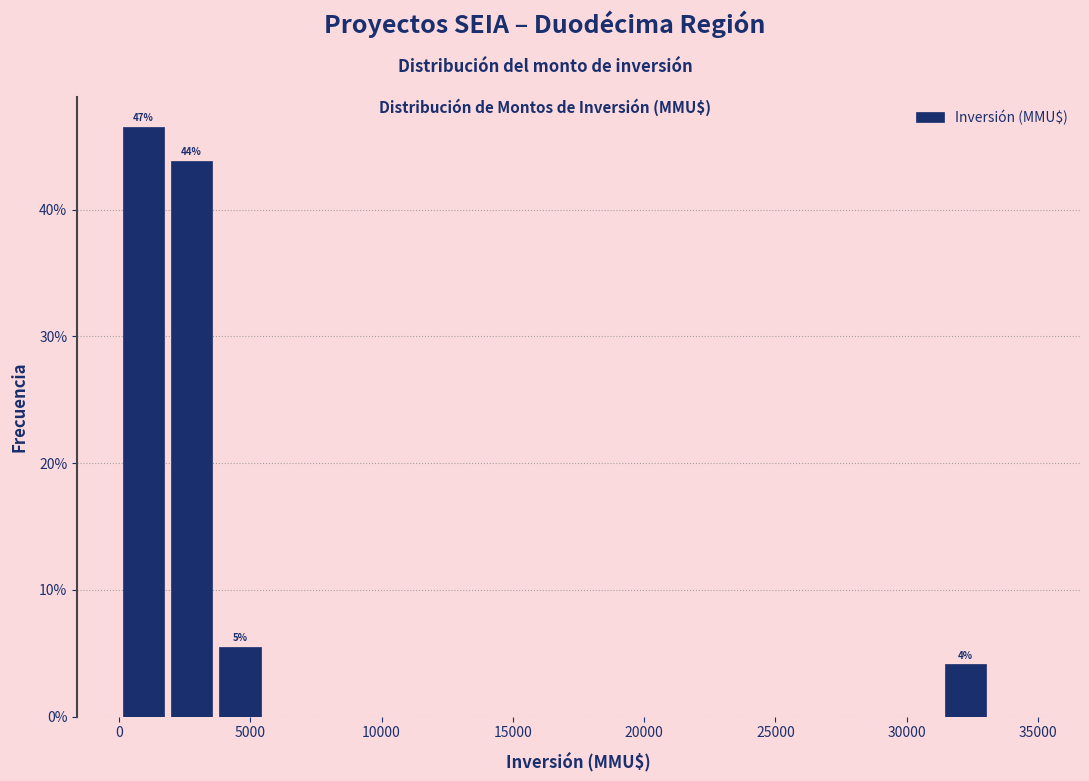

Around what value on the x-axis is the tallest bar? Give the approximate position of its centre, as read against the axis.

1000